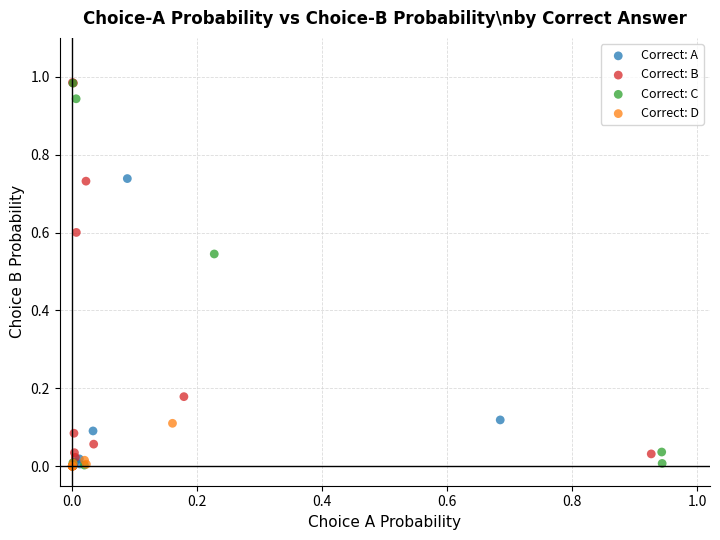

What are all the series names shown in the legend?

Correct: A, Correct: B, Correct: C, Correct: D